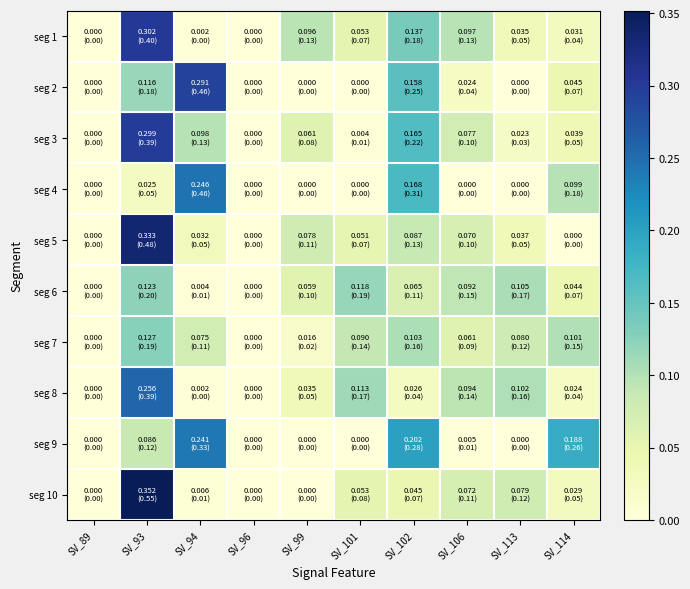

How many series are shown in this chart?

10